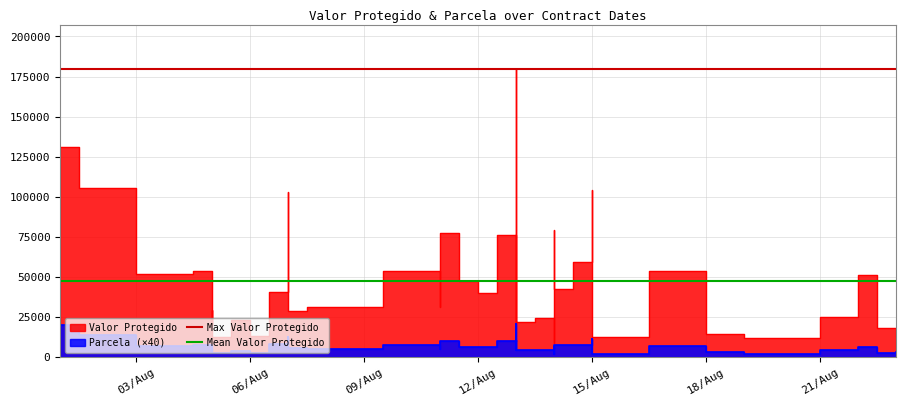

The Mean Valor Protegido series shows 47625.6 at 03/Aug. True or false?

True